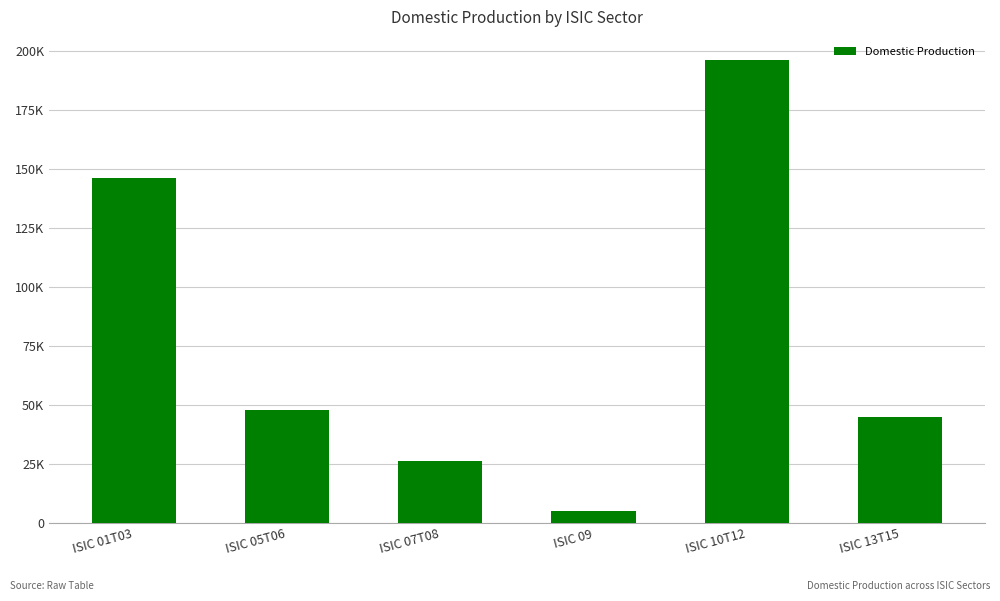

What is the label of the 3rd bar from the left?

ISIC 07T08